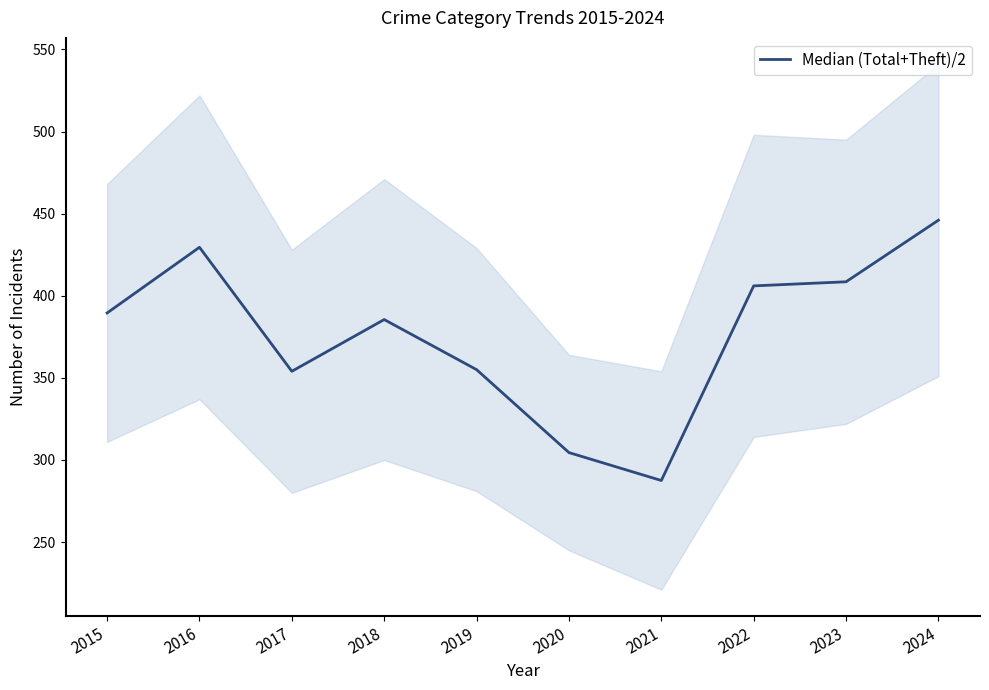

Approximately how many times larger is the value at 2023 compared to 2021?

1.4